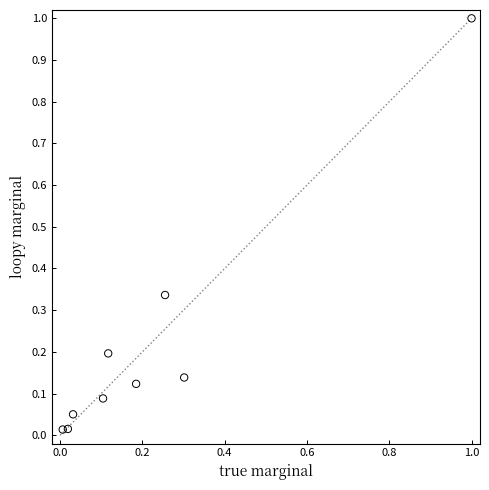

What is the range of Y values (max minus min)?

1.0